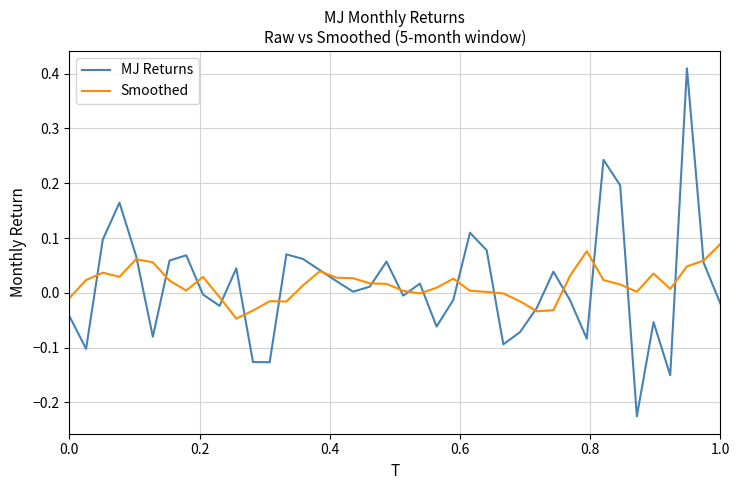

List the series in order of their peak value, lowest first.

Smoothed, MJ Returns